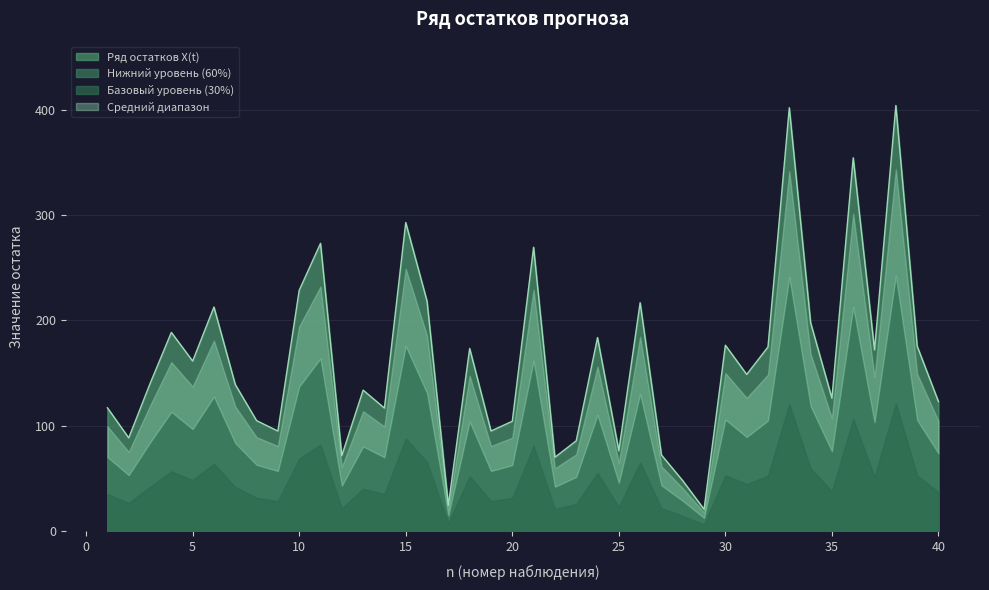

Reading left to right, extract all data points from this chart.

1=117.0	2=88.4	3=139.8	4=188.5	5=161.3	6=212.6	7=139.1	8=104.8	9=94.9	10=228.5	11=273.1	12=71.5	13=133.7	14=116.7	15=292.8	16=218.2	17=24.4	18=173.3	19=94.9	20=104.2	21=269.4	22=70.0	23=85.6	24=183.6	25=76.2	26=216.7	27=72.1	28=47.7	29=20.6	30=176.3	31=148.6	32=174.7	33=401.8	34=197.7	35=126.0	36=354.3	37=171.9	38=403.9	39=175.5	40=122.8